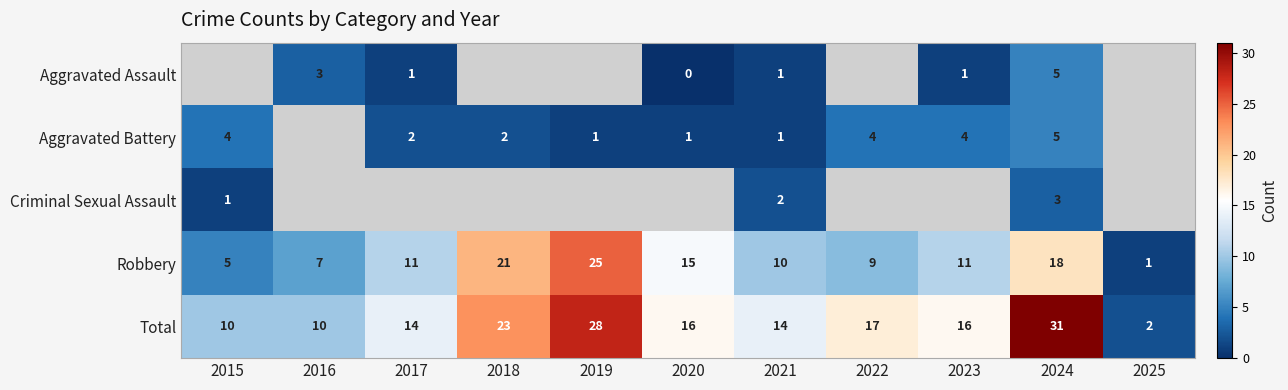

Which has a higher value, 2023 or 2017?

2023